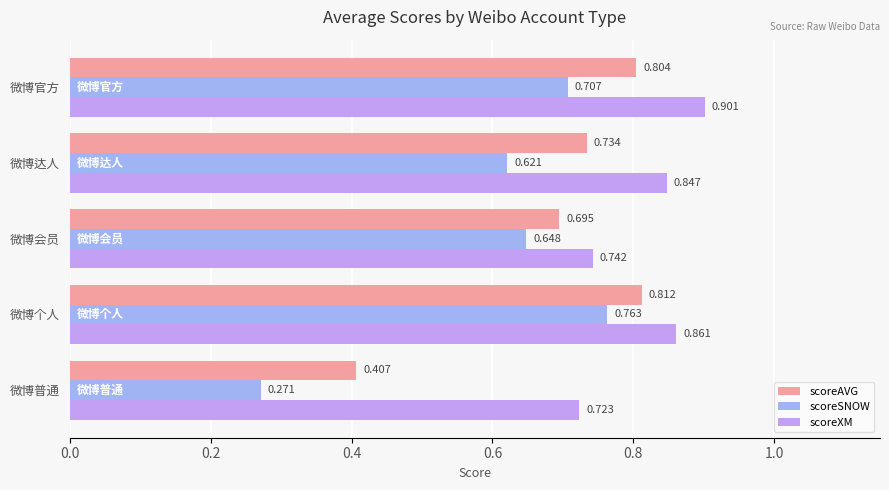

At which label is scoreAVG closest to 0?

微博普通